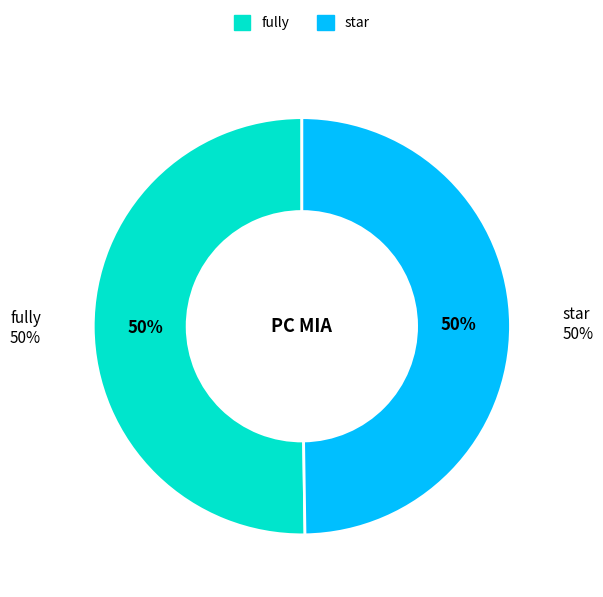

Is there any slice that represents more than half of the pie?

No